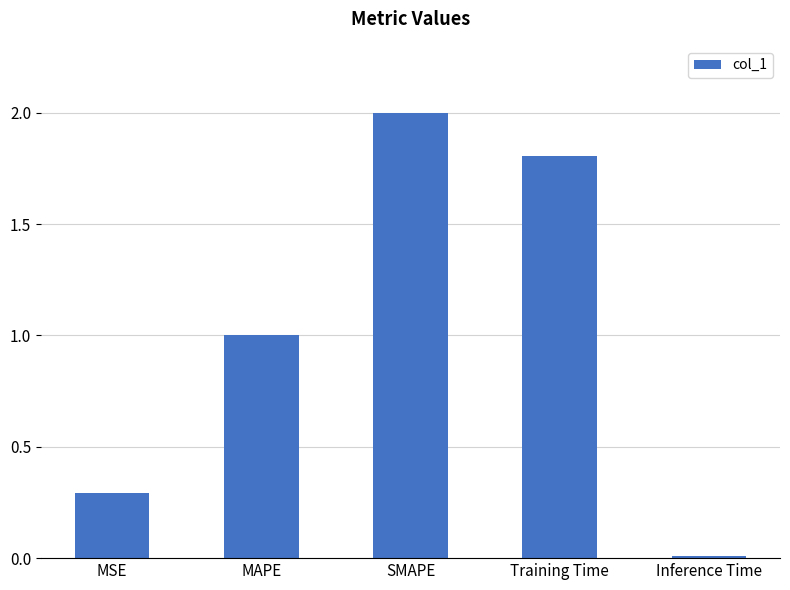

What is the difference between the maximum and minimum values?

2.0